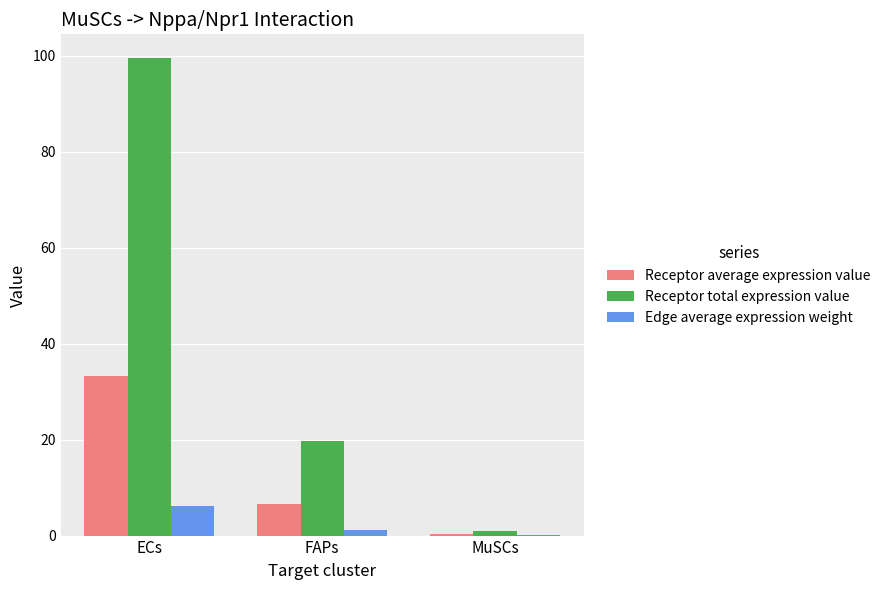

How many groups of bars are there?

3